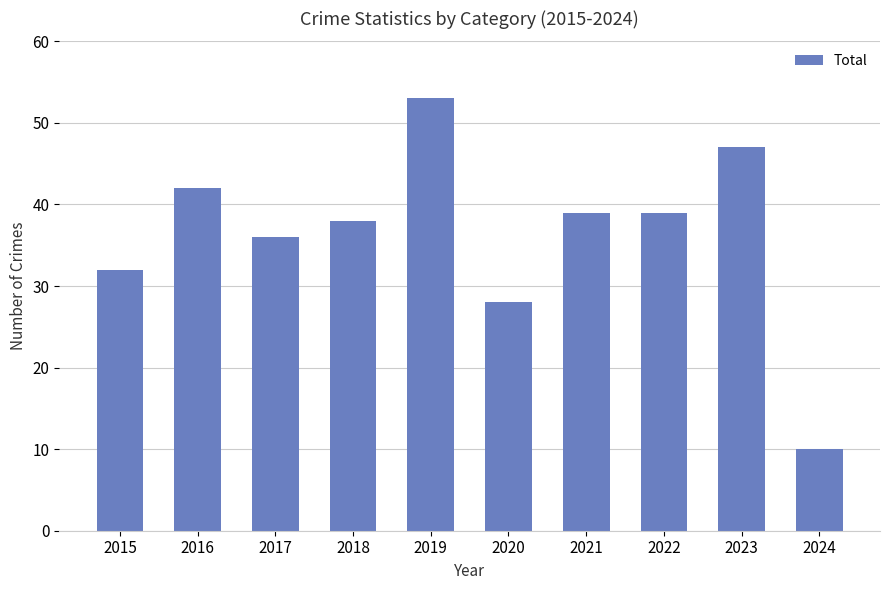

Which category has the highest value across all series?

2019